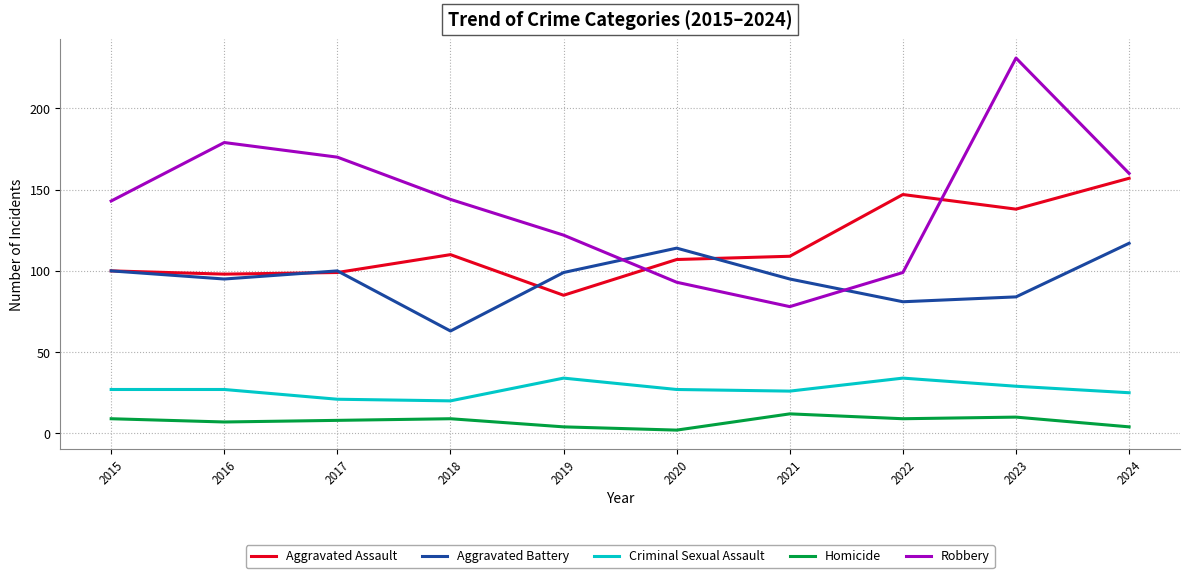

At how many categories does at least one series exceed 177?

2